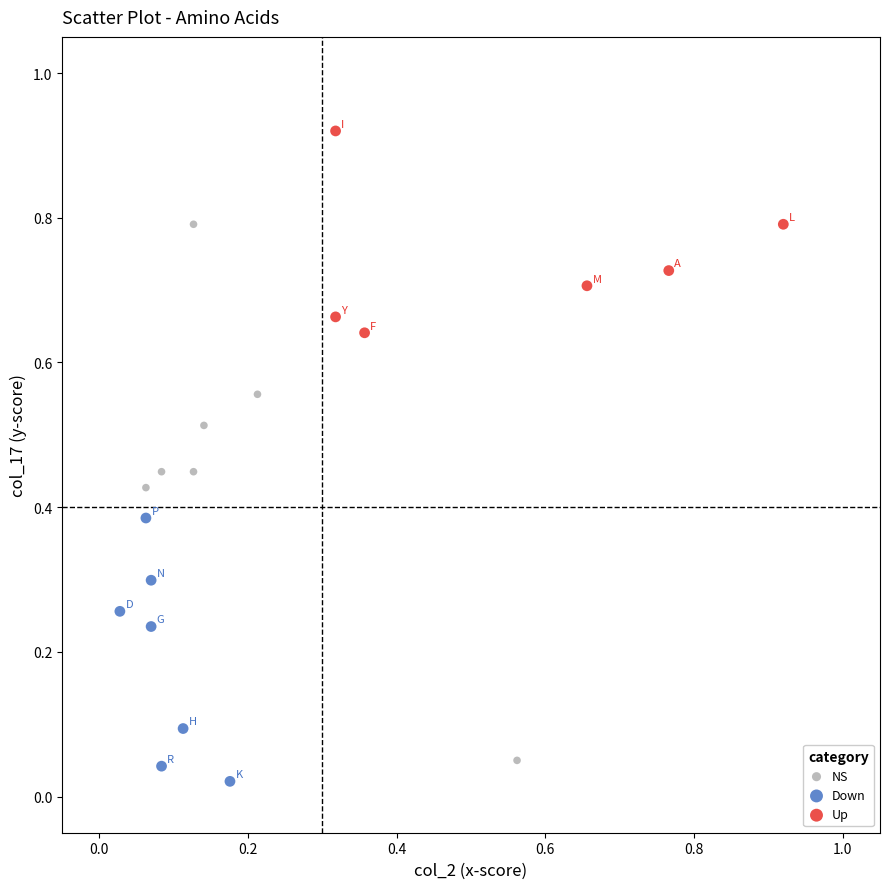

Which series has the widest spread of Y values?

NS